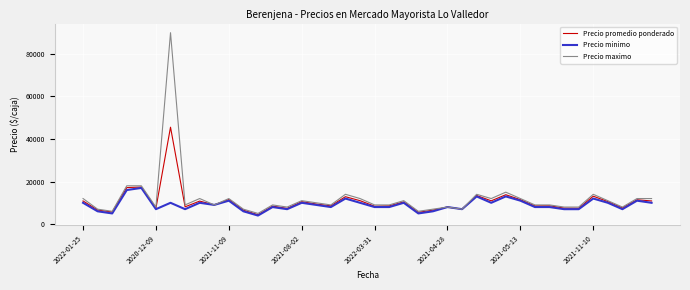

What is the lowest value of the Precio minimo series?

4000